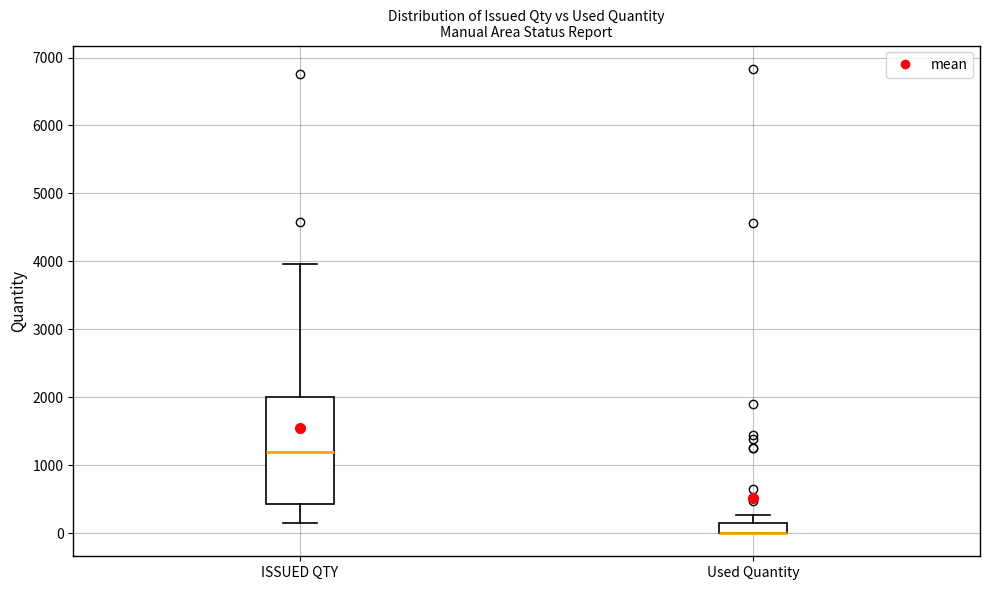

Comparing the boxes themselves (not the whiskers), which one is the tallest?

ISSUED QTY